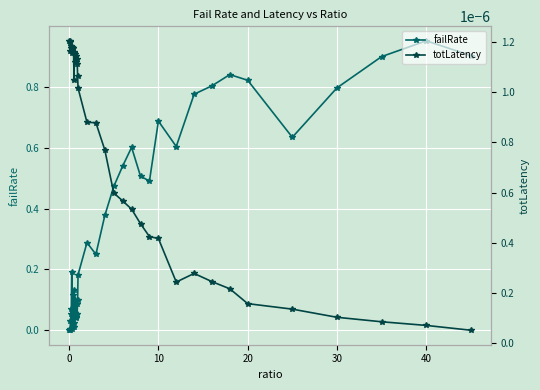

True or false: failRate has more than 1 interior local peaks.

True